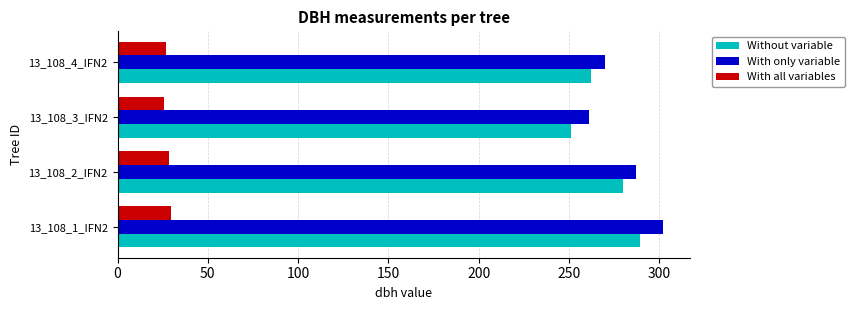

Between 13_108_1_IFN2 and 13_108_3_IFN2, which series saw the biggest shift?

With only variable